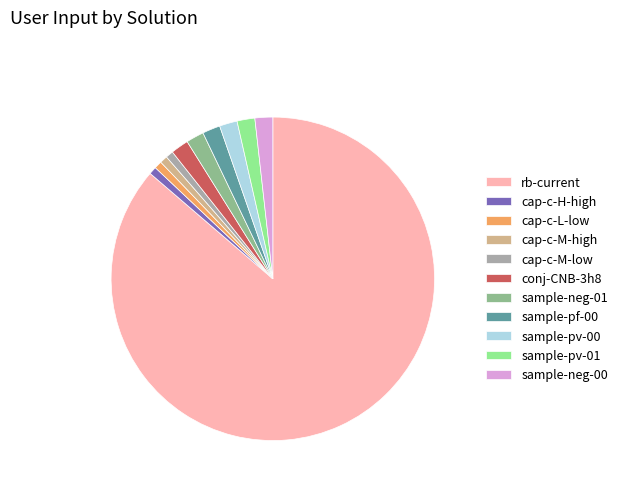

Do sample-pv-01 and sample-pf-00 together represent more than half of the pie?

No